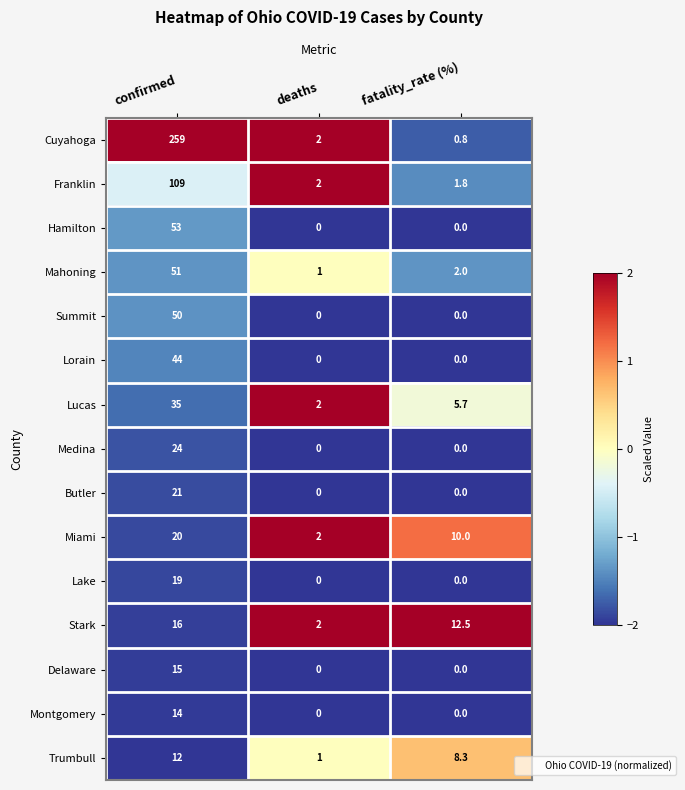

The value of Franklin at fatality_rate (%) is 1.8. True or false?

True